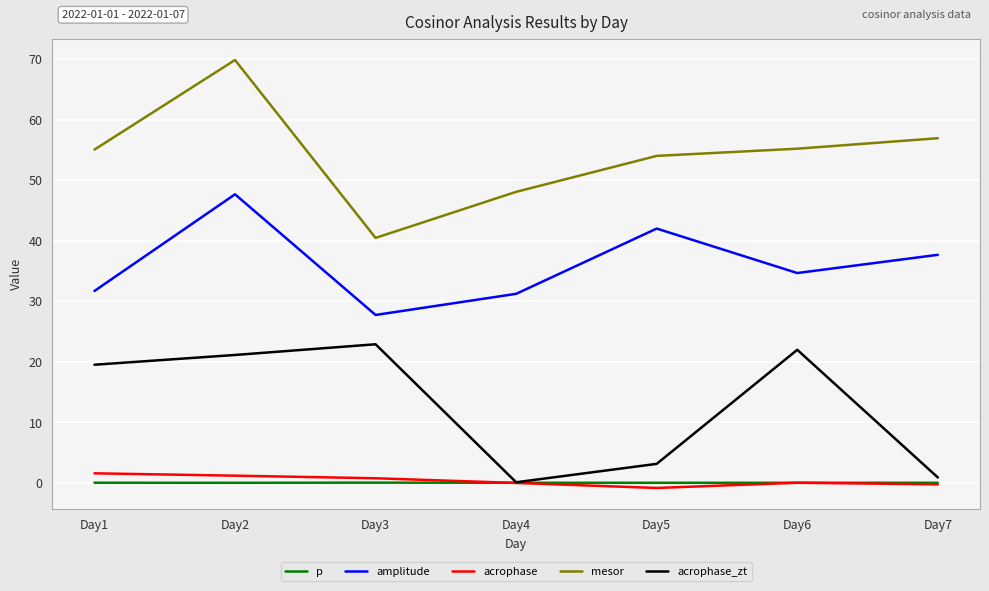

The p series shows 0.0 at Day5. True or false?

True